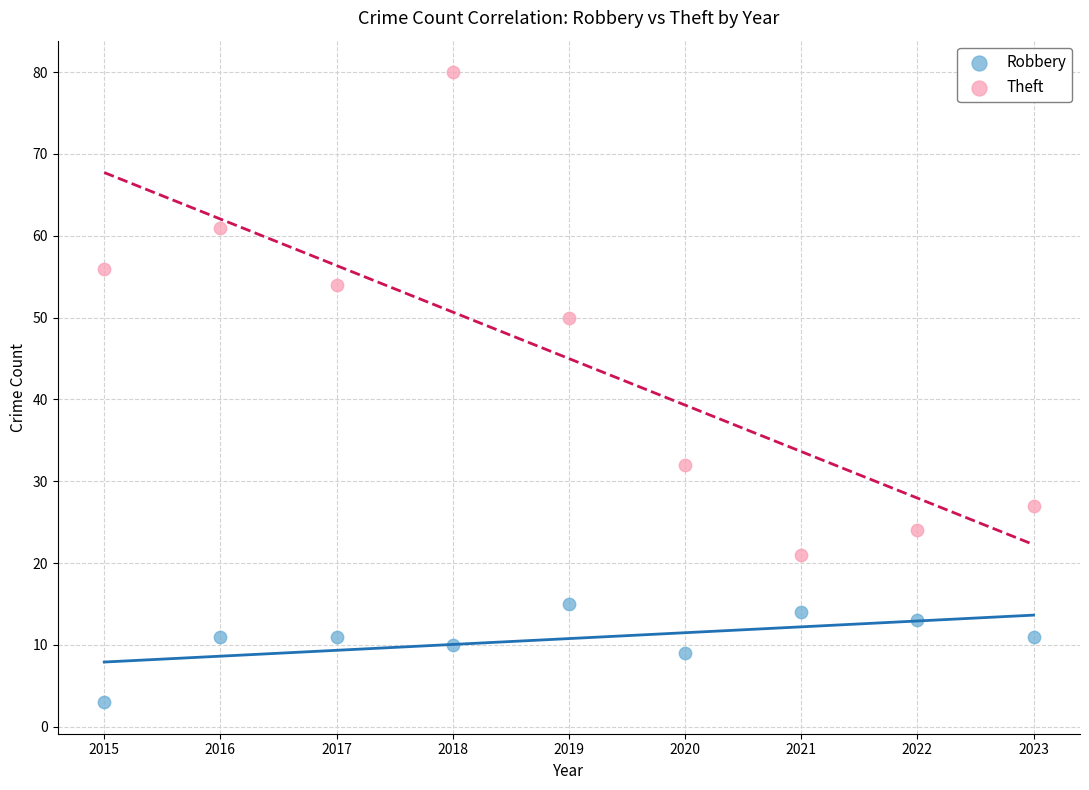

Across all data points, what is the range of Y values (max minus min)?

77